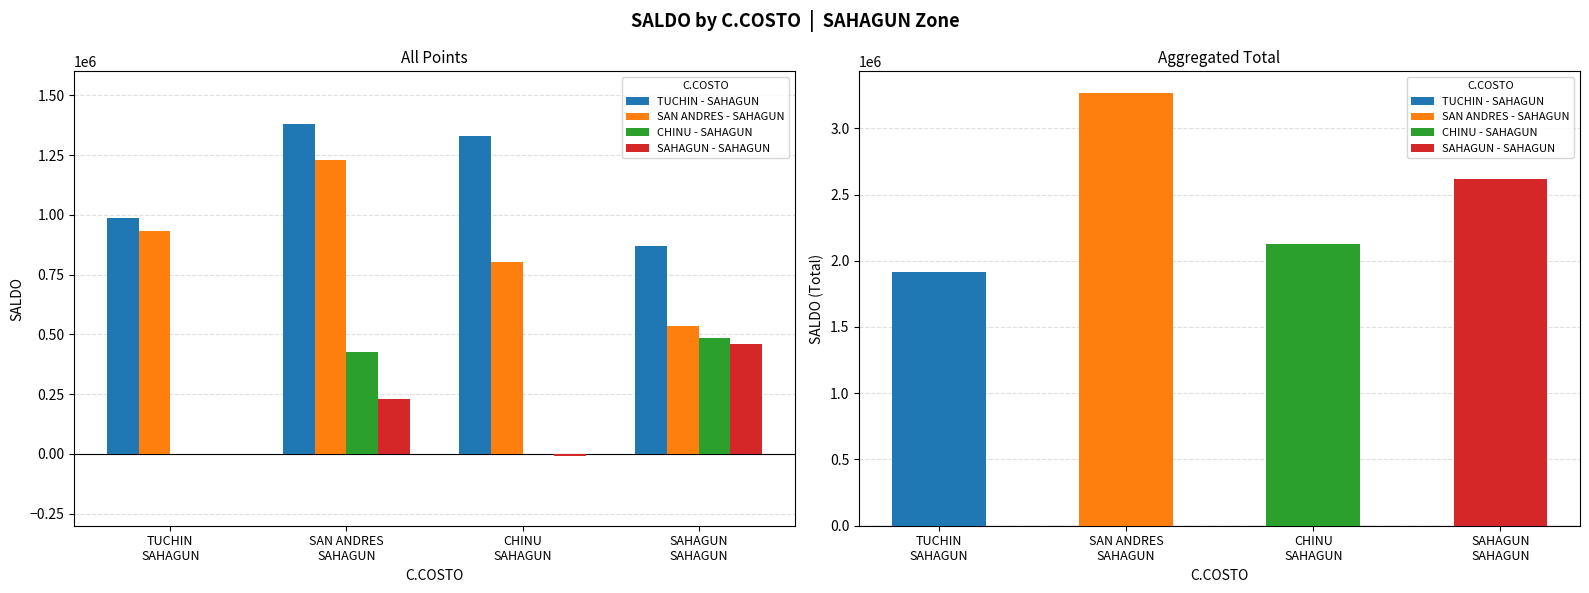

What is the difference between the highest and lowest values at SAHAGUN
SAHAGUN?

408474